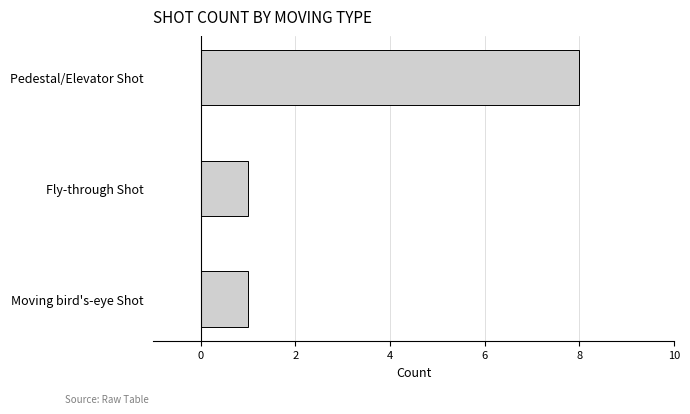

Which category has the highest value across all series?

Pedestal/Elevator Shot